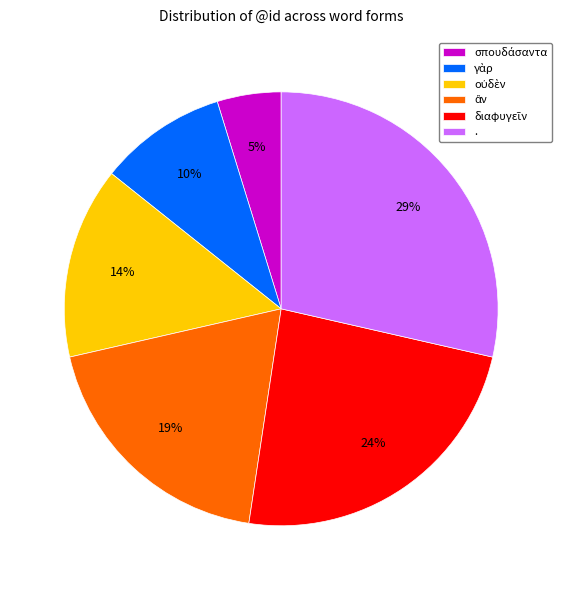

To the nearest percent, what is the difference between the largest and smallest slice percentages?

24%